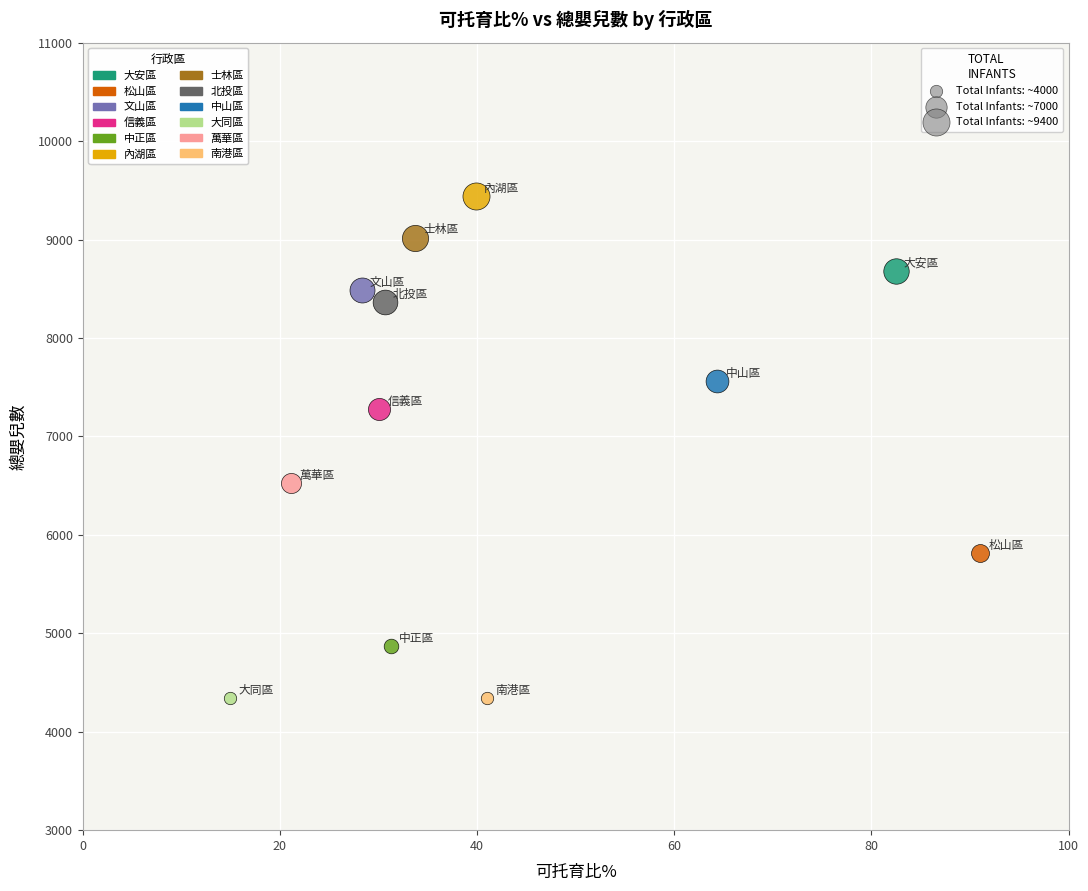

Which series contains the highest Y value?

內湖區